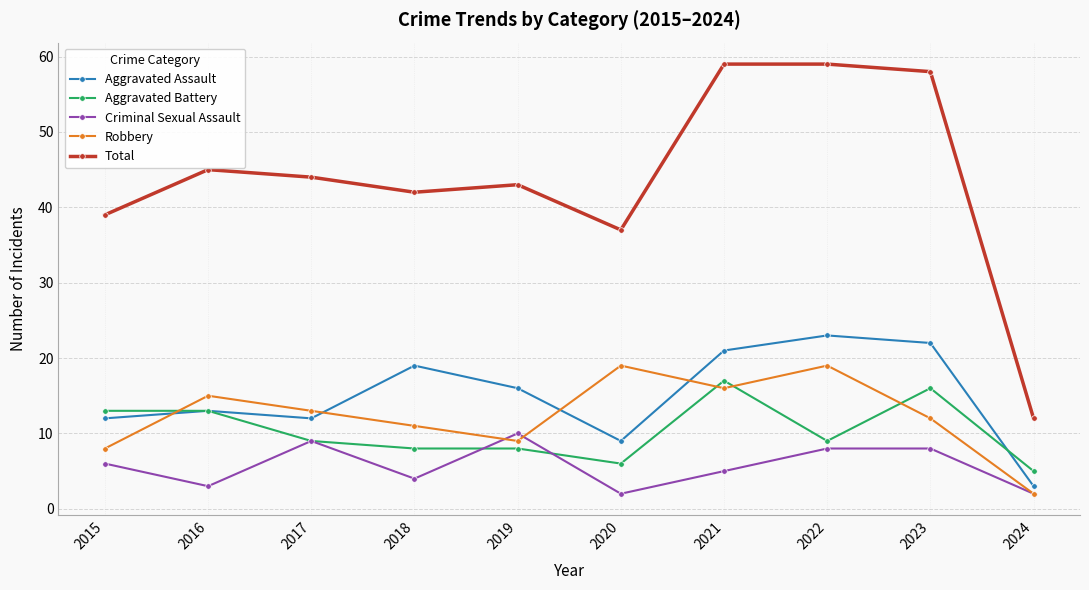

What is the difference between the maximum and second lowest values in the Total series?

22